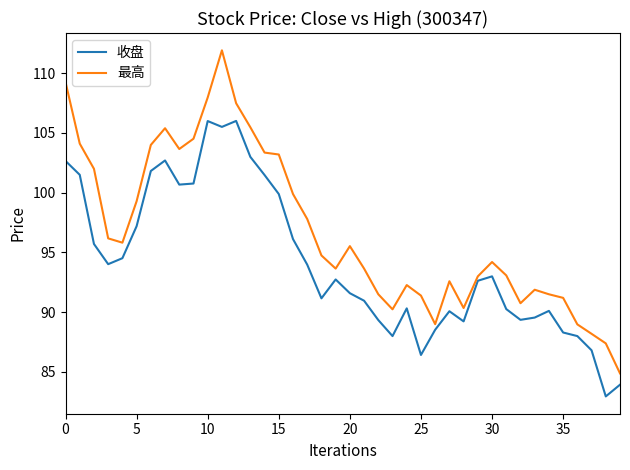

Which series has the widest spread of values?

最高